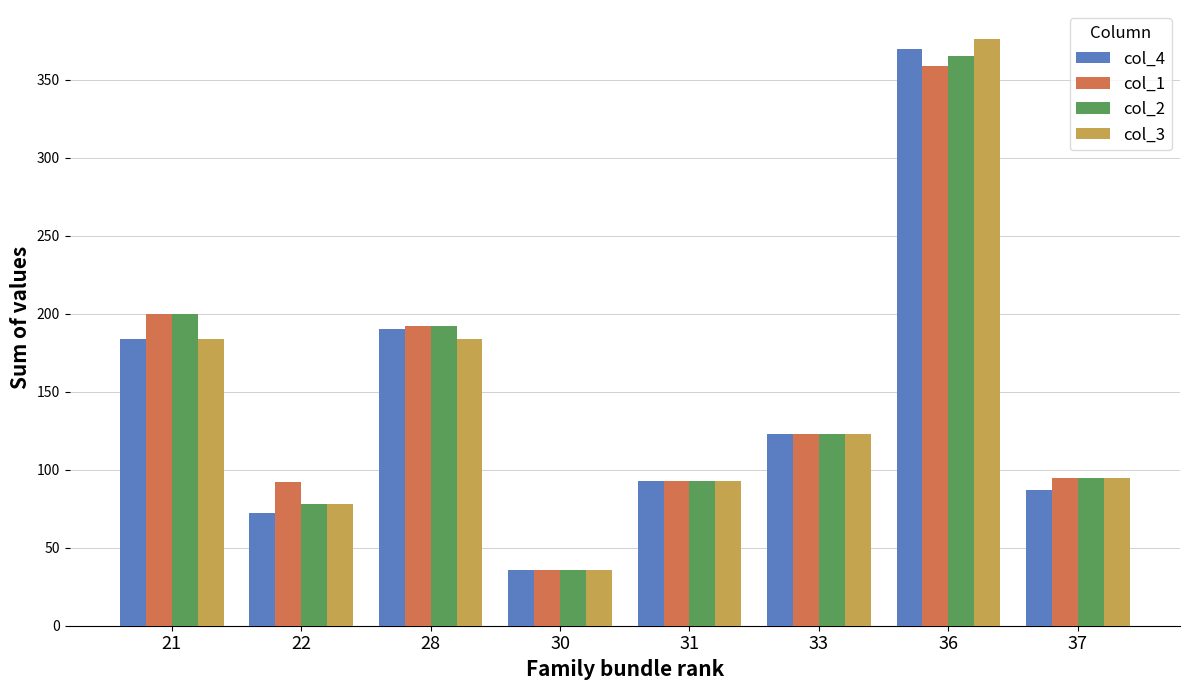

What is the difference between the maximum and minimum values in the col_2 series?

329